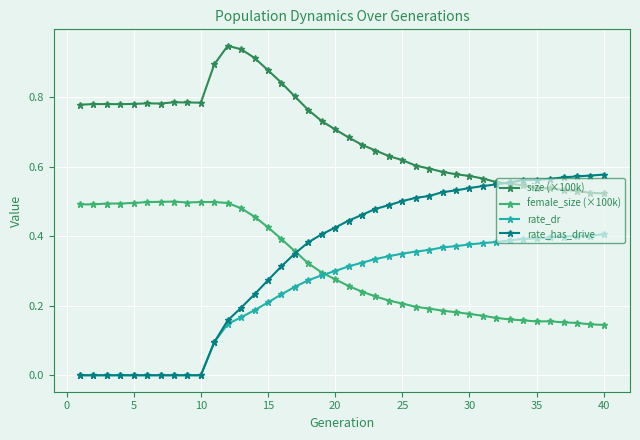

How many distinct data groups are displayed?

4